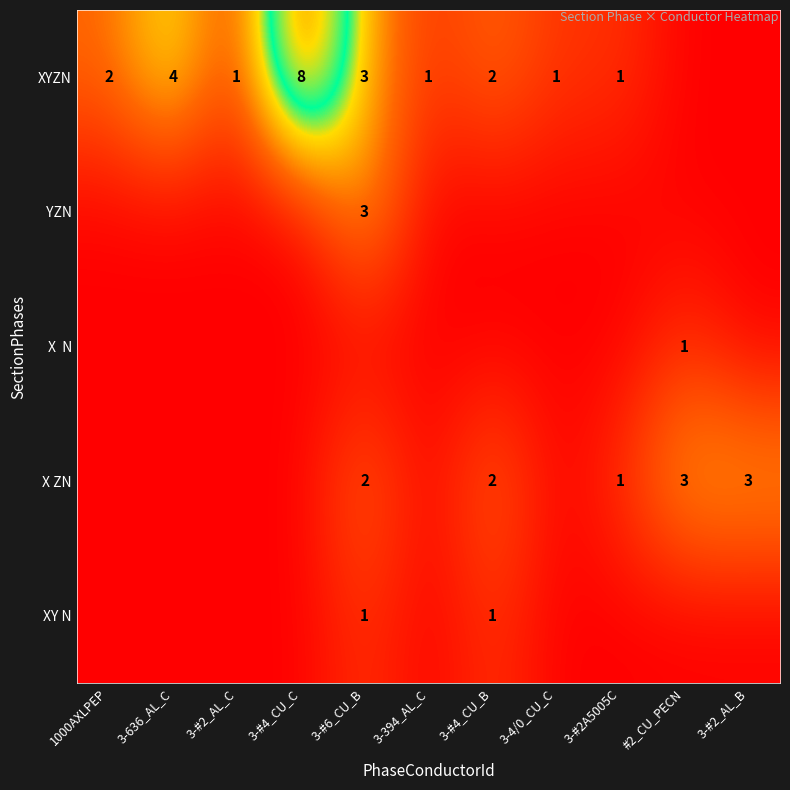

What is the sum of the XYZN values at 3-#4_CU_C and 1000AXLPEP?

10